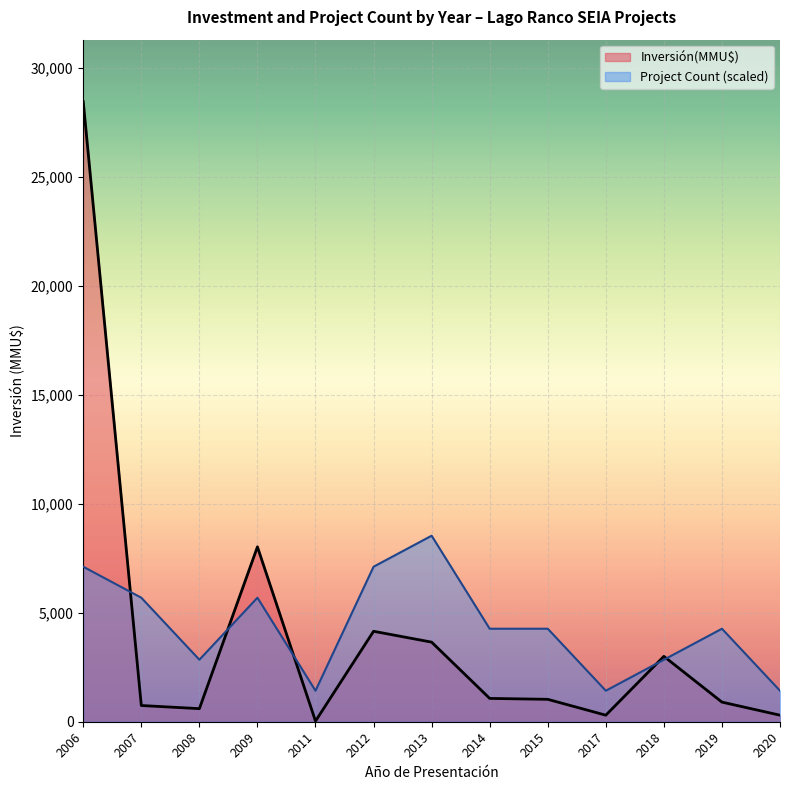

What is the difference between the maximum and minimum values in the Inversión(MMU$) series?

28421.0